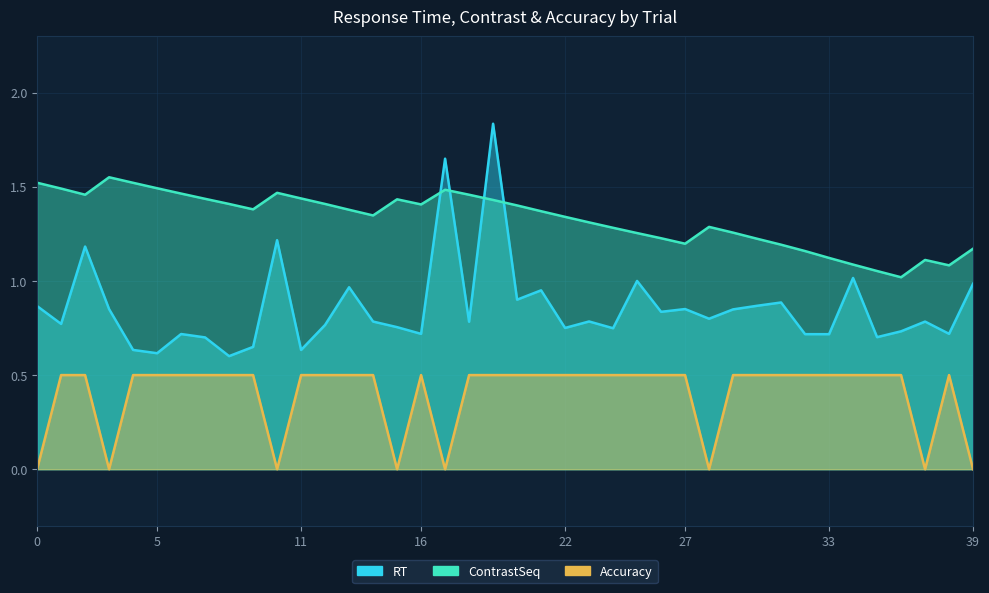

How many data points in Accuracy are above 0?

32